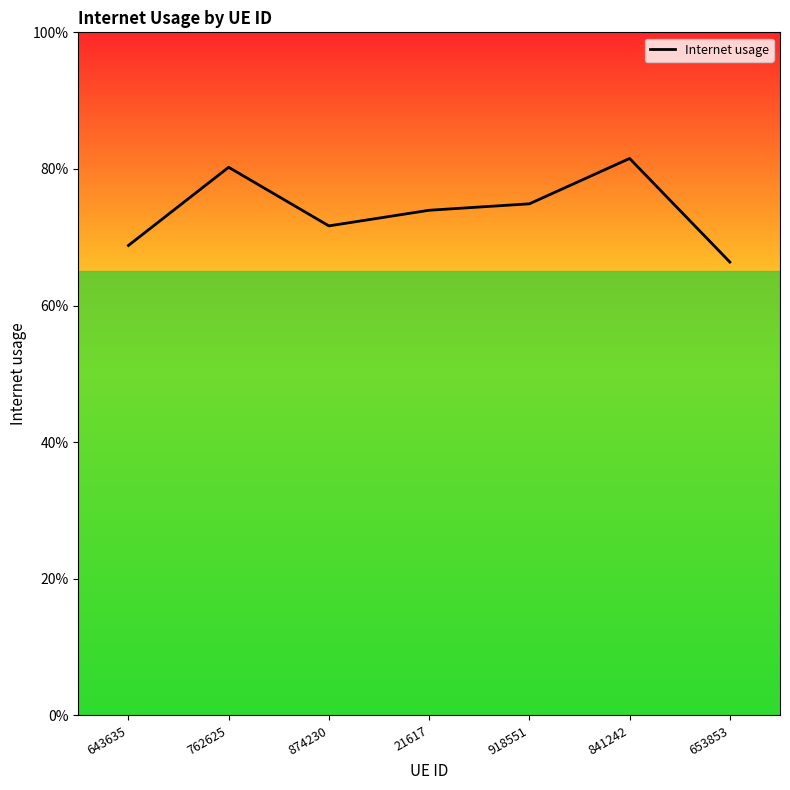

Between 874230 and 21617, which is larger?

21617